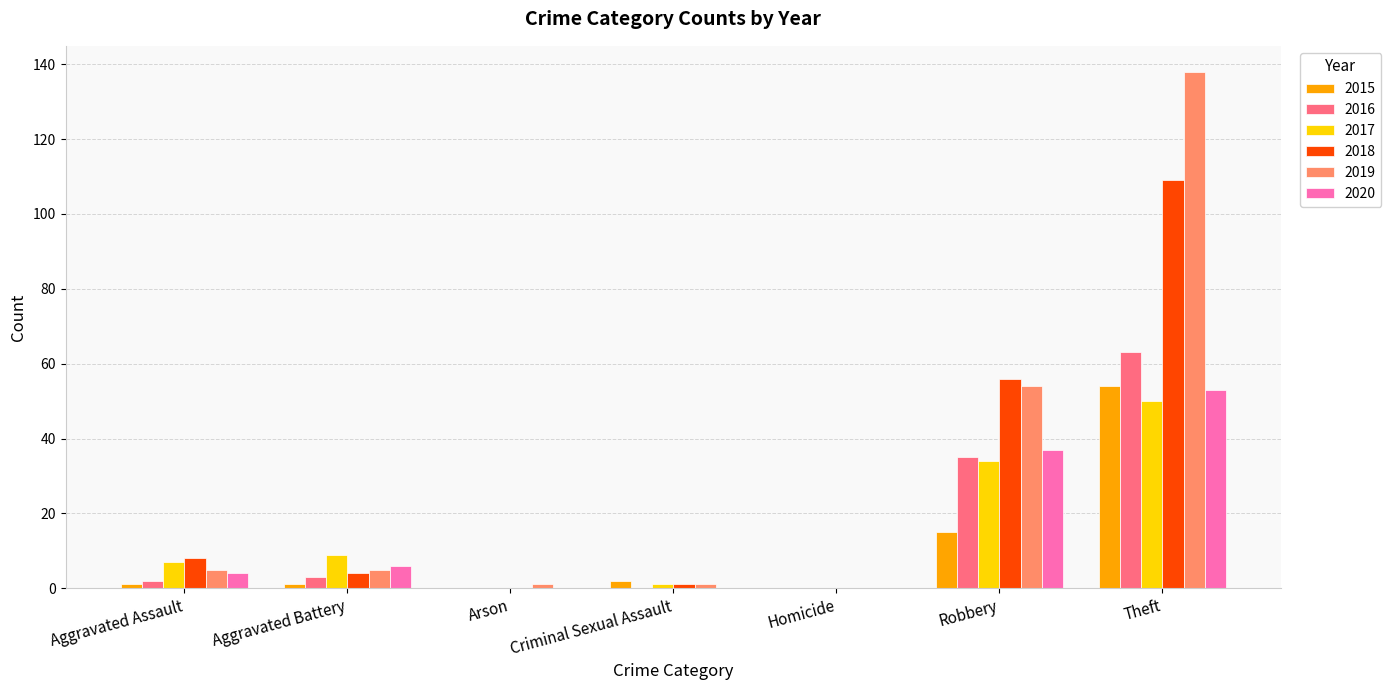

The value of 2020 at Homicide is 0. True or false?

True